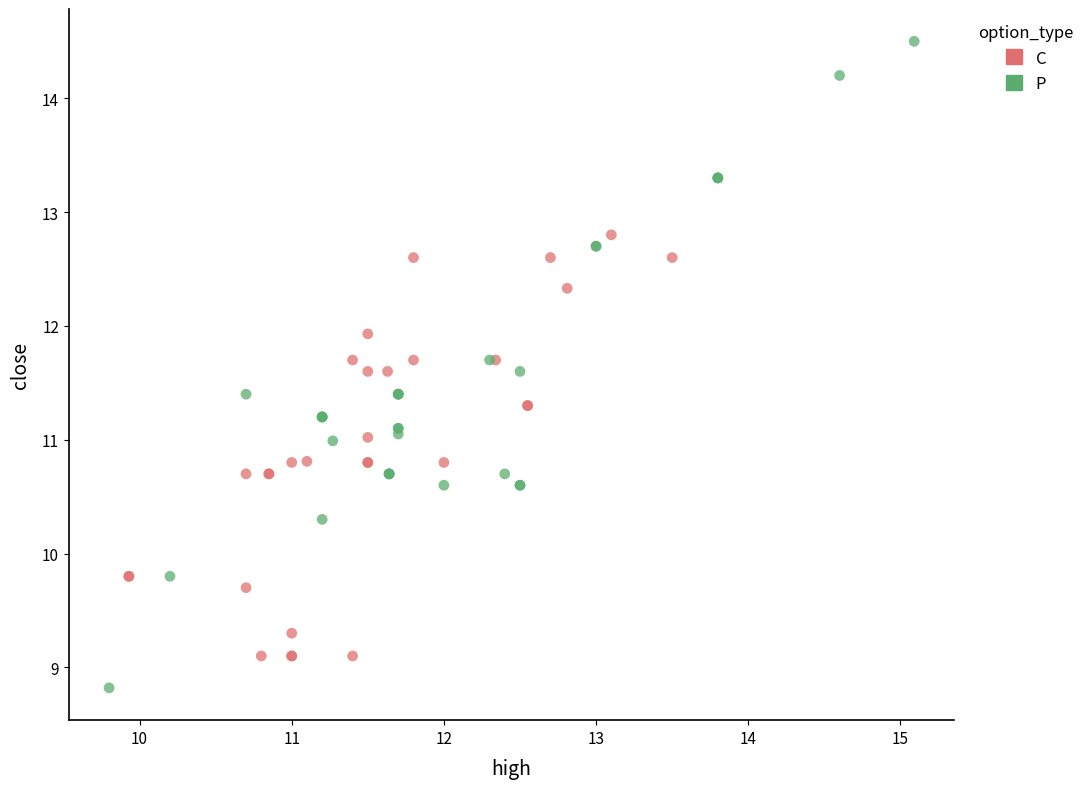

Which series contains the highest Y value?

P